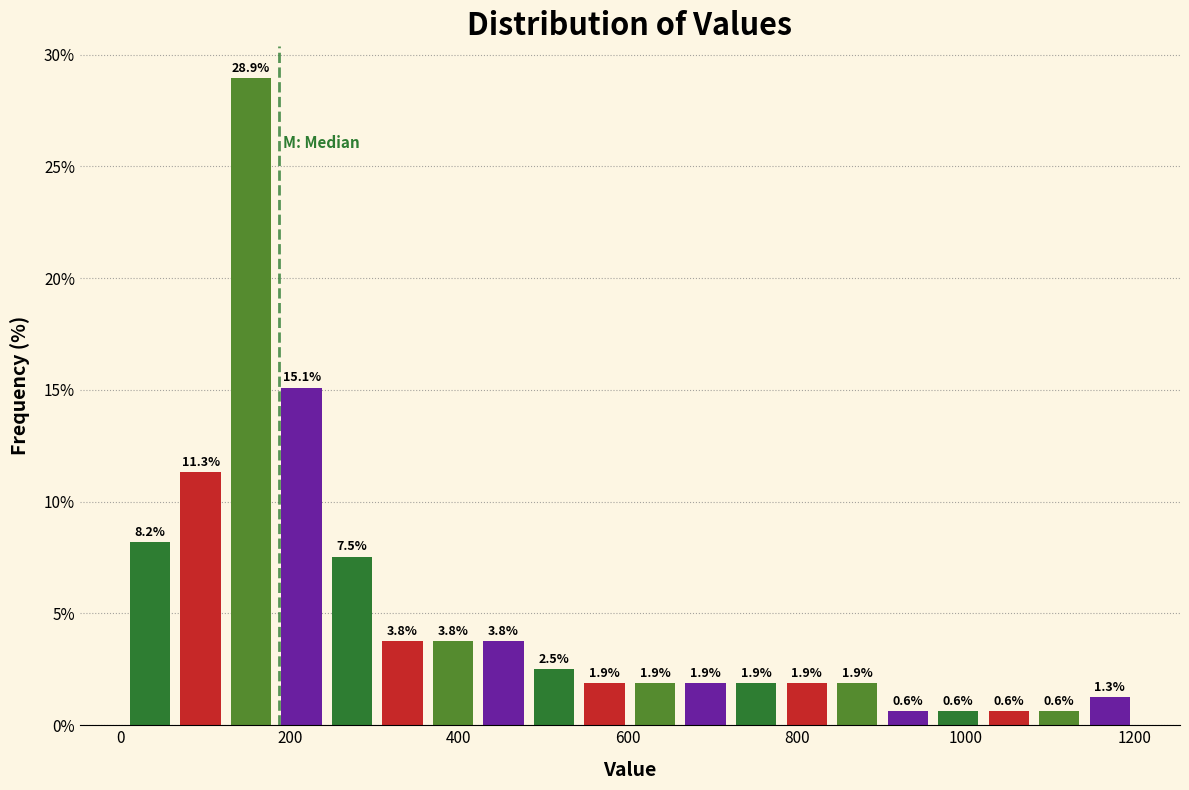

Read against the x-axis, roughly where is the centre of the tallest bar?

160